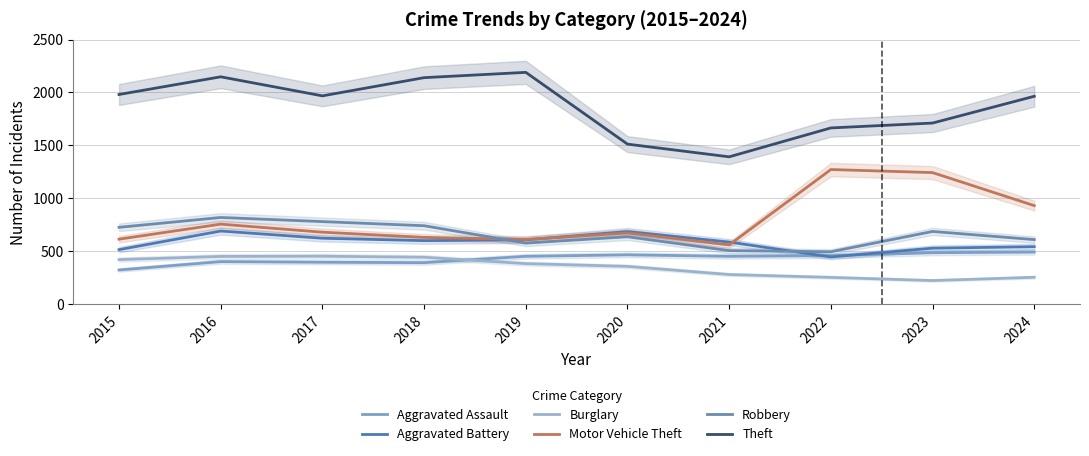

How many interior local valleys does the Theft series have?

2